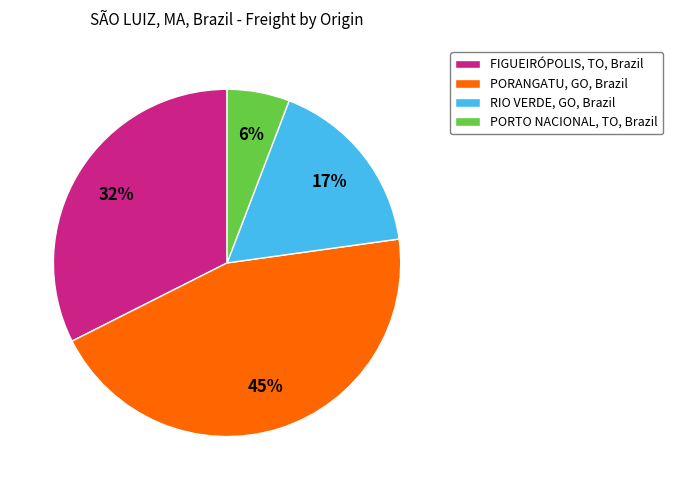

Do RIO VERDE, GO, Brazil and FIGUEIRÓPOLIS, TO, Brazil together represent more than half of the pie?

No